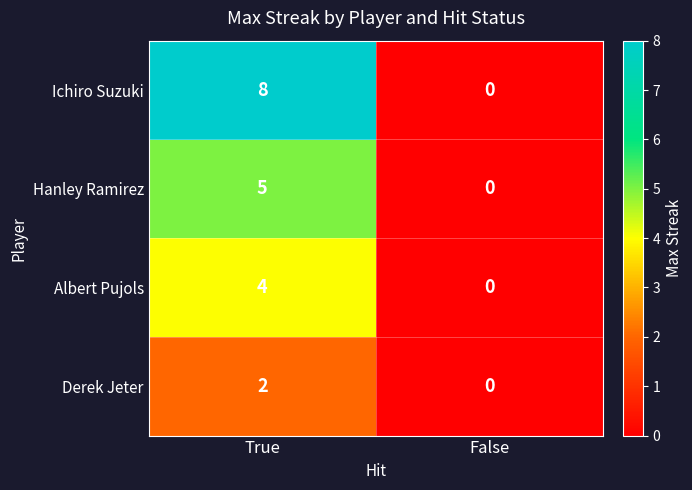

How many categories are shown in the chart?

2